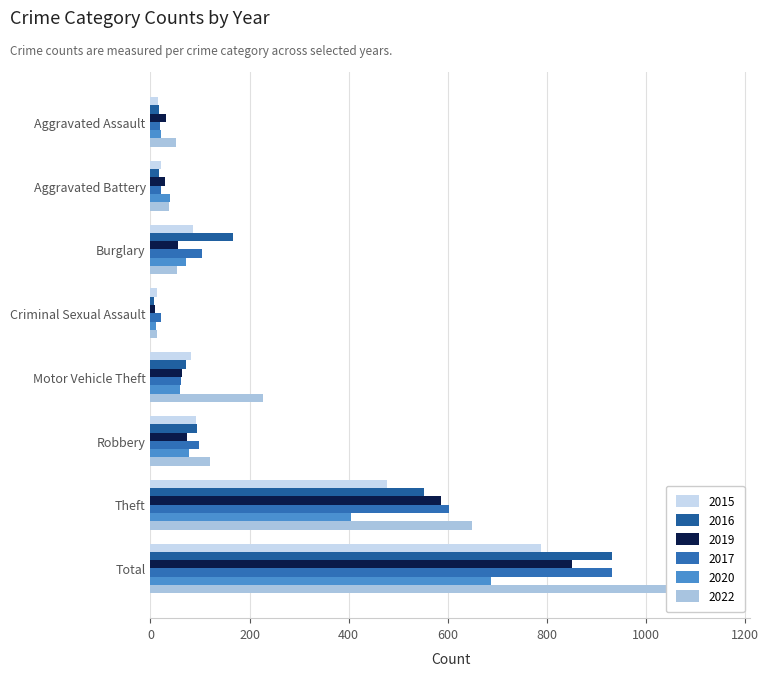

What position from the left is Motor Vehicle Theft?

5